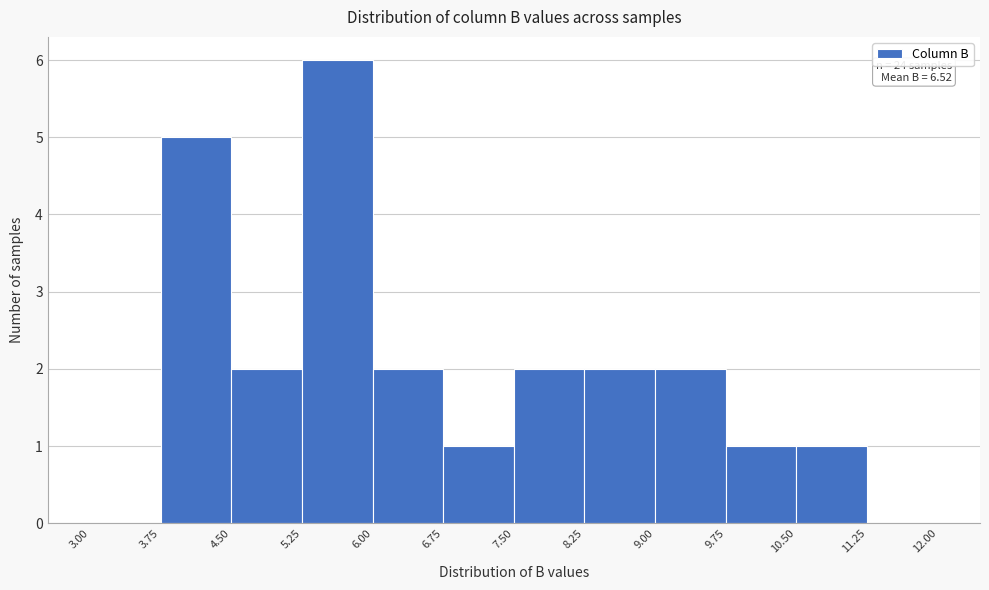

Over which range of the x-axis is the bar tallest?

5.25 to 6.00